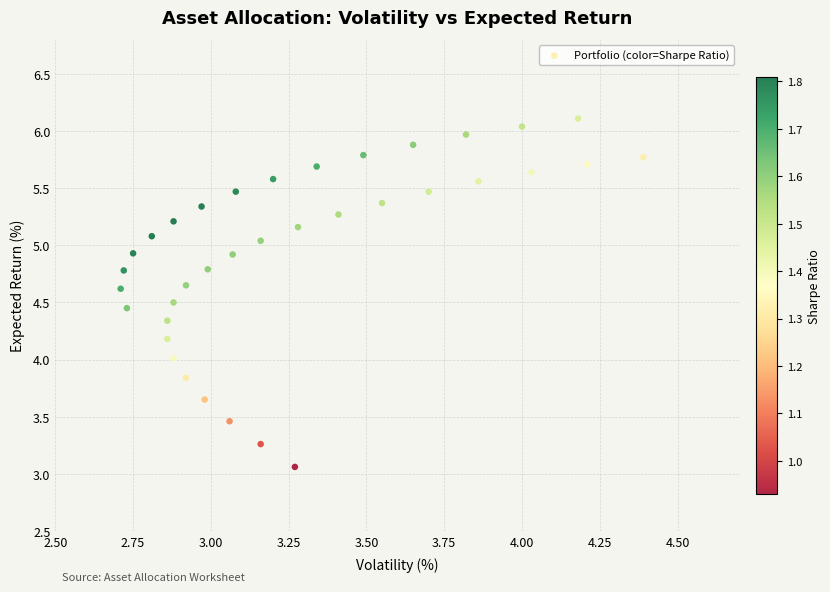

What is the range of X values (max minus min)?

1.7